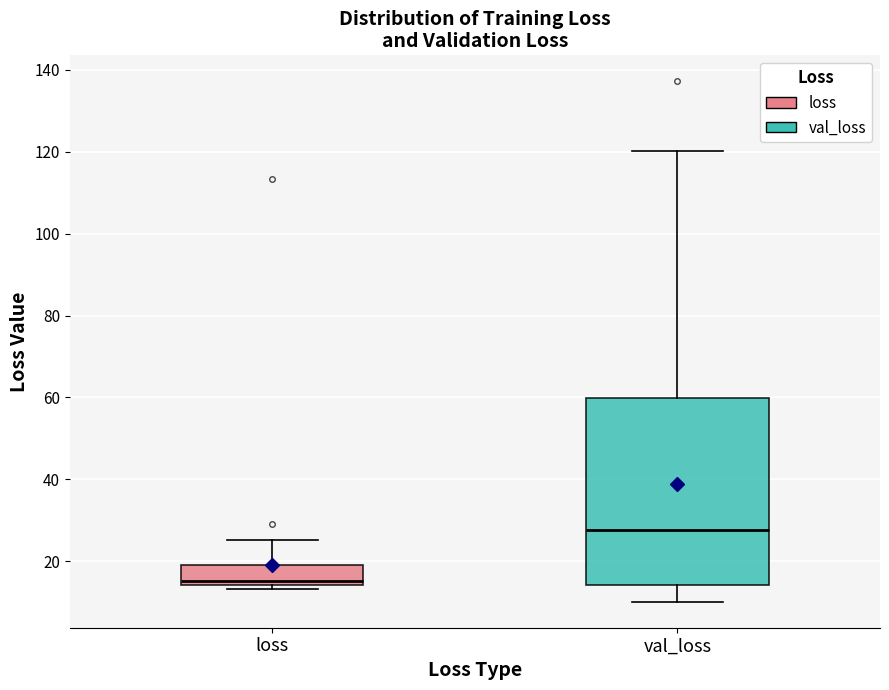

Reading left to right, read every box against the y-axis: the position of its median line, the range the box covers, and the ends of its whiskers. The values are not printed on the chart, so give them approximately, as read against the axis.

loss: median 16, box 14 to 20, whiskers 14 (just below the box's lower edge) to 26
val_loss: median 28, box 14 to 60, whiskers 10 to 120